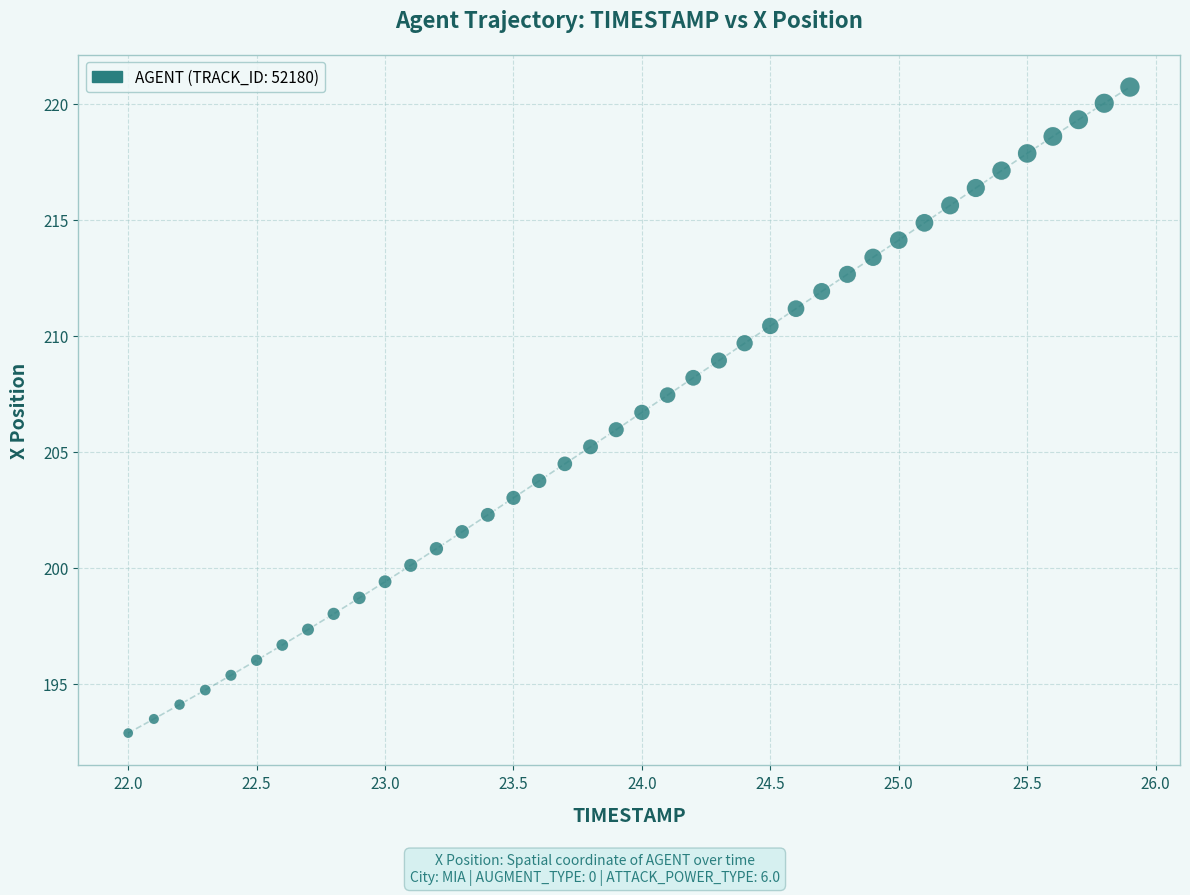

What is the range of X values (max minus min)?

3.9